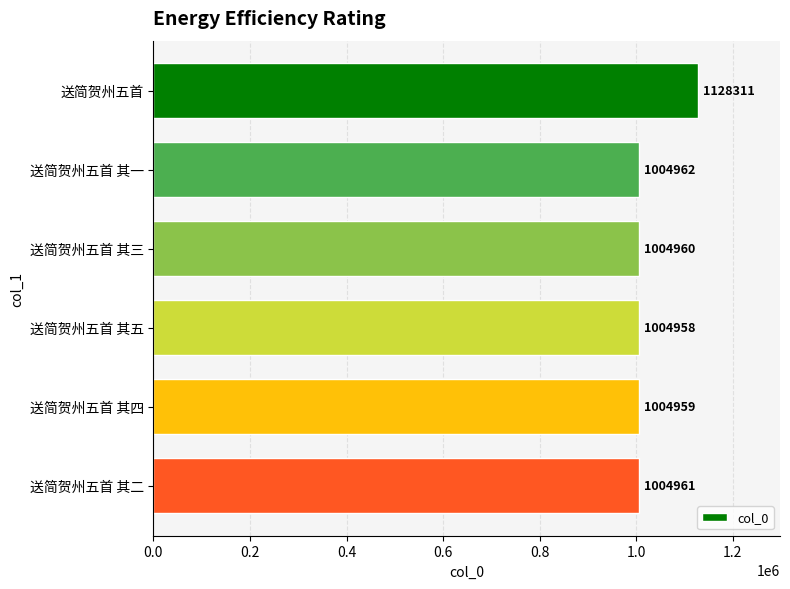

What is the ratio of the value at 送简贺州五首 其四 to the value at 送简贺州五首 其一?

1.0